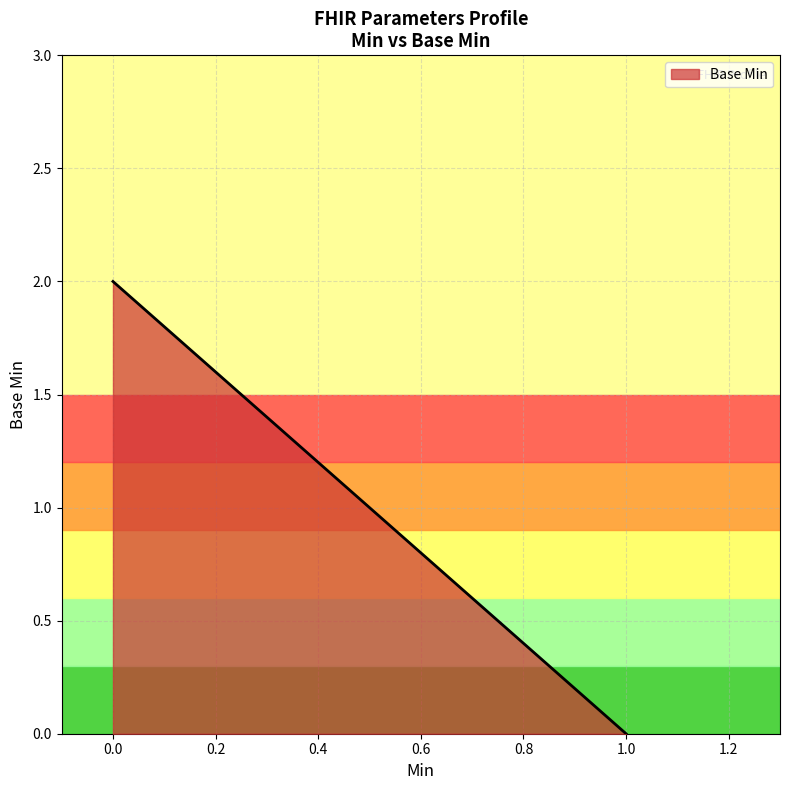

Does the chart have visible grid lines?

Yes